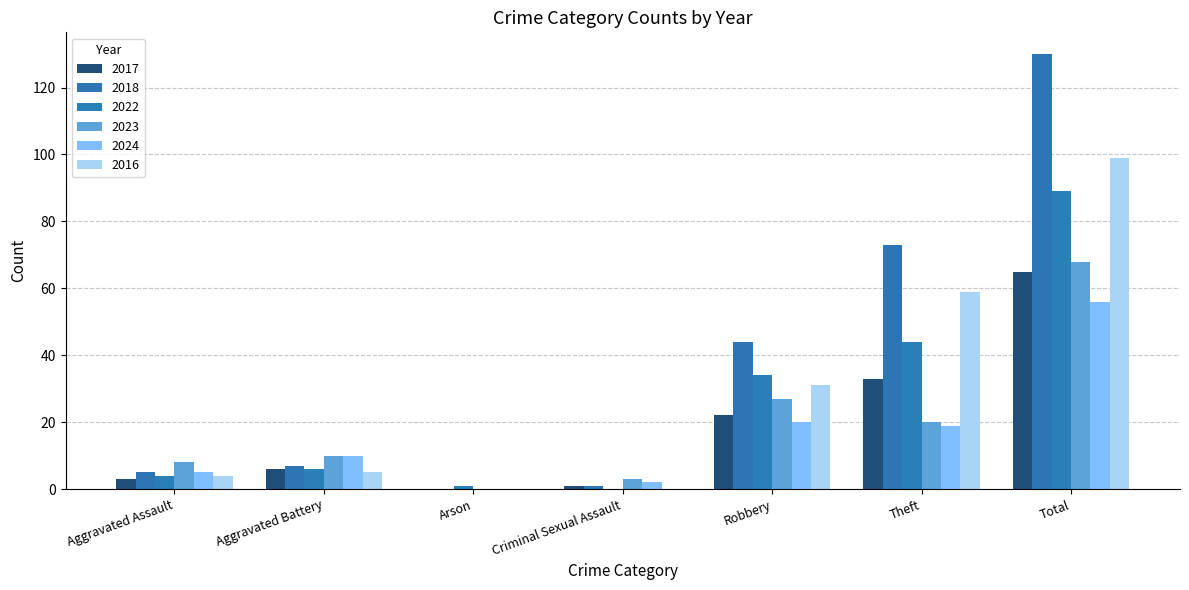

Is it true that 2022 equals 23 at Theft?

False